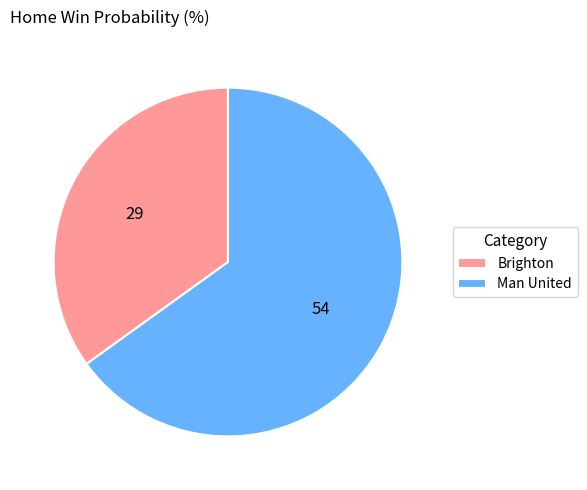

Is it true that Brighton is 48% of the pie?

False